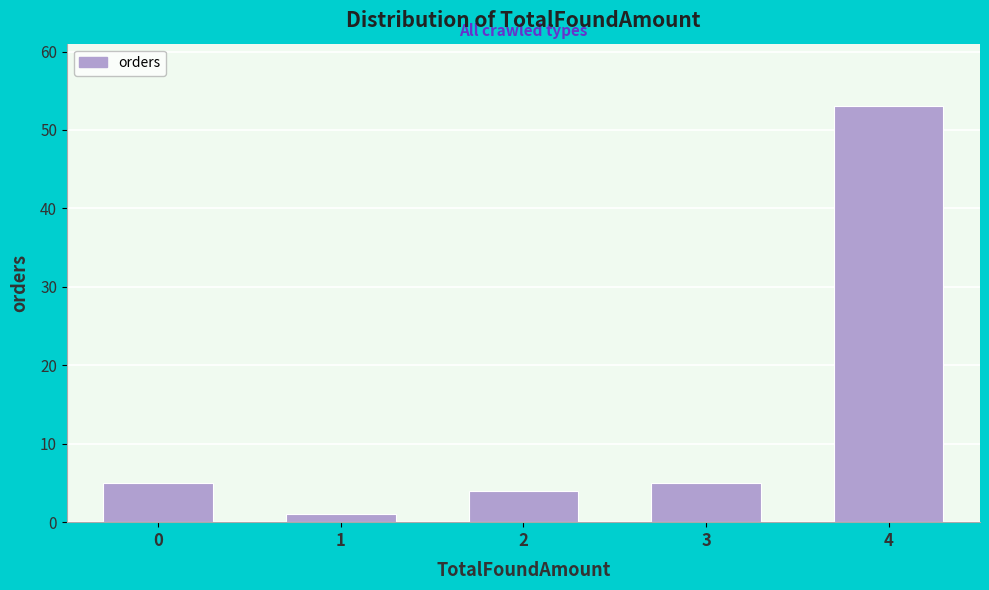

Reading left to right, list all the values displayed in this chart.

5	1	4	5	53